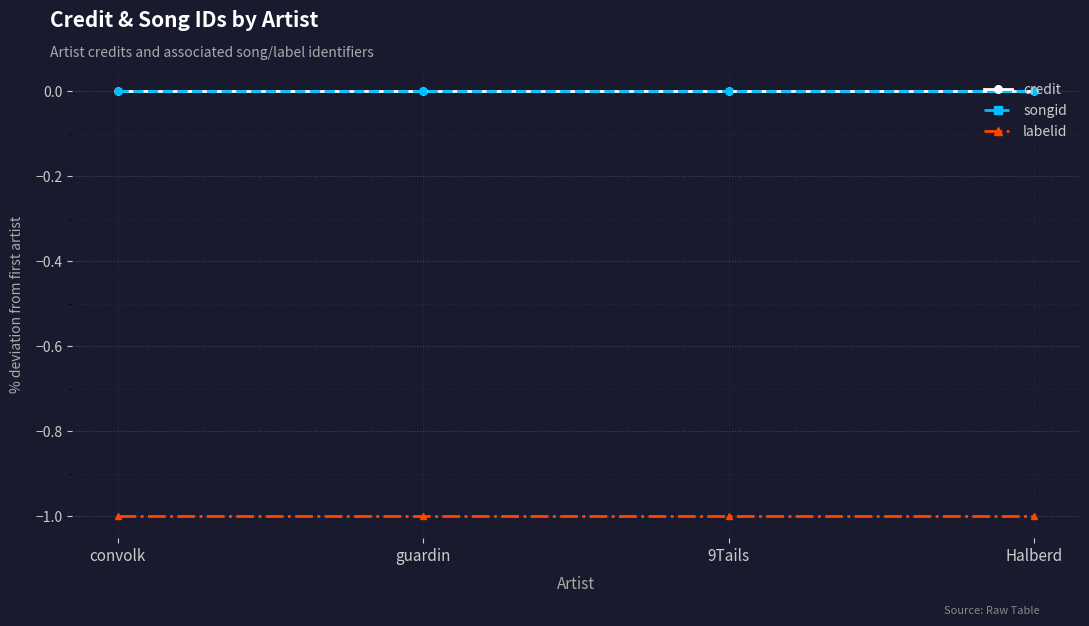

Does the chart have visible grid lines?

Yes